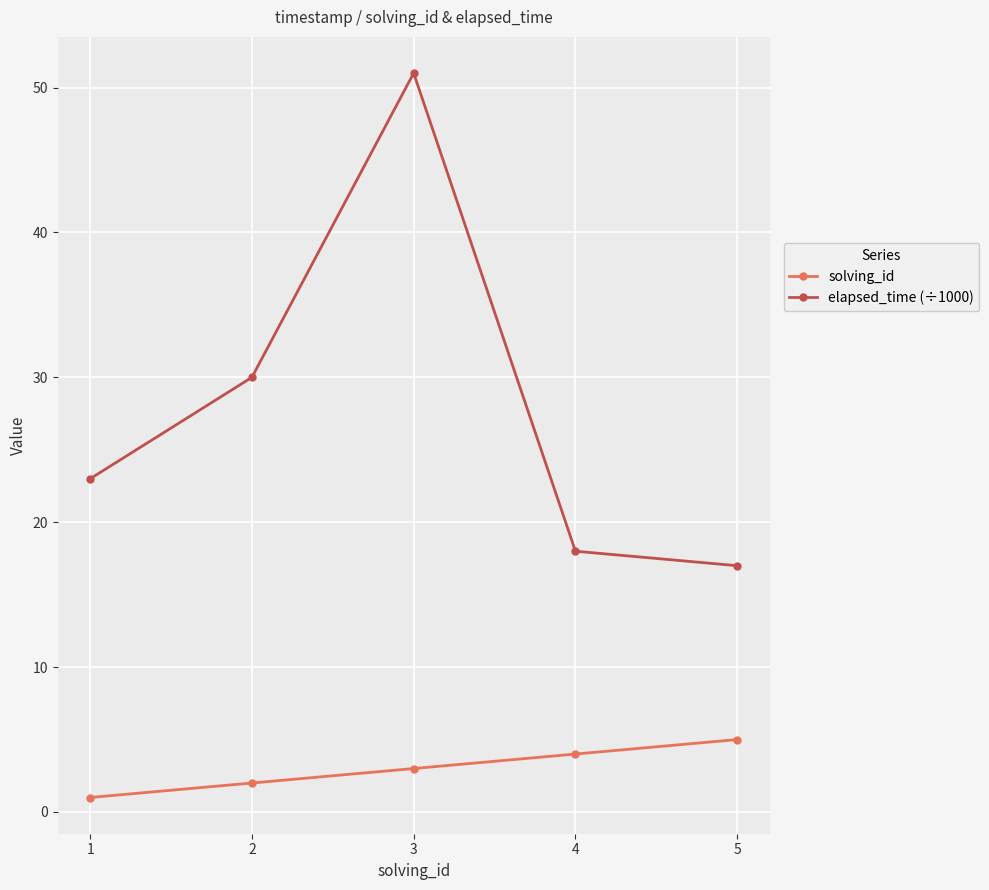

Rank the series by their average value, from lowest to highest.

solving_id, elapsed_time (÷1000)